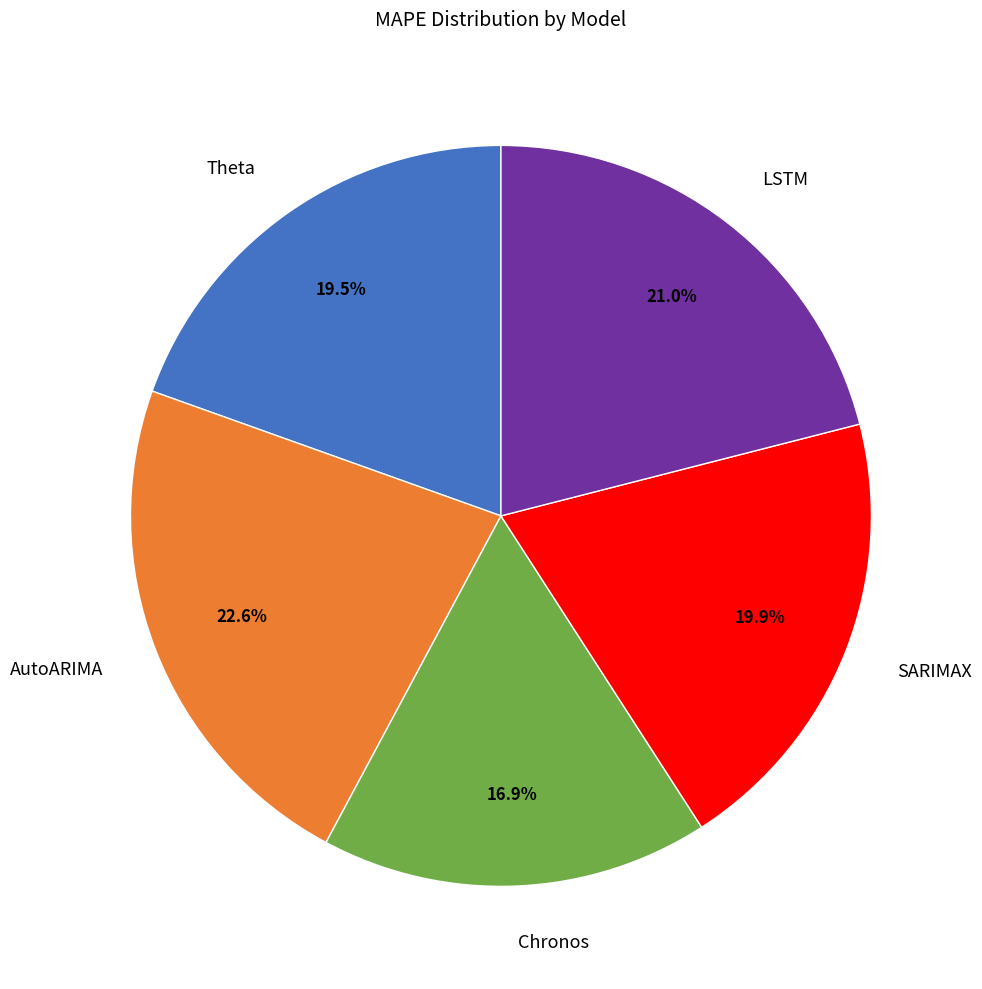

Between Chronos and AutoARIMA, which is larger?

AutoARIMA